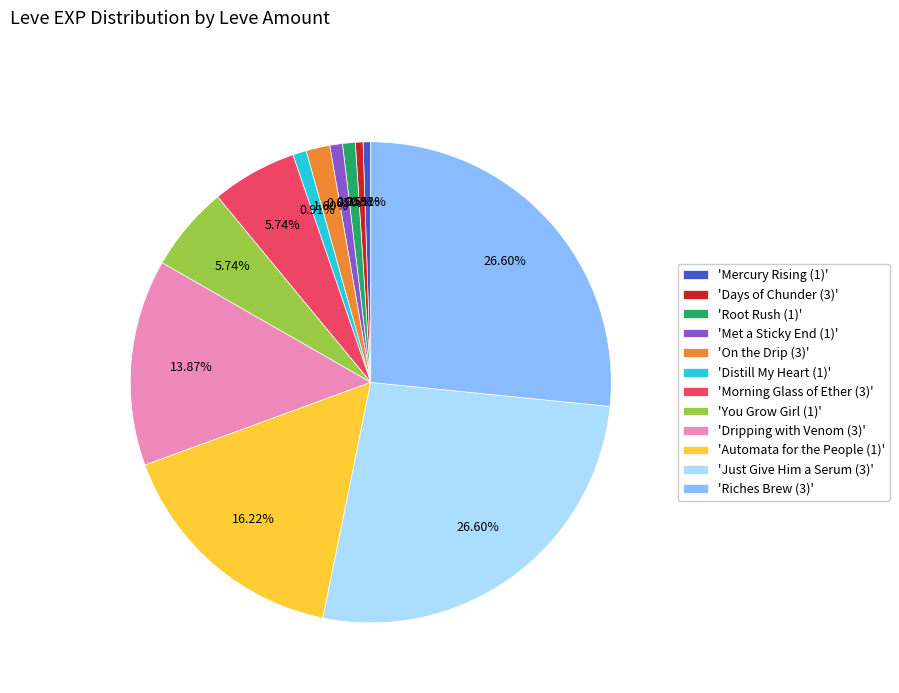

Is there any slice that represents more than half of the pie?

No